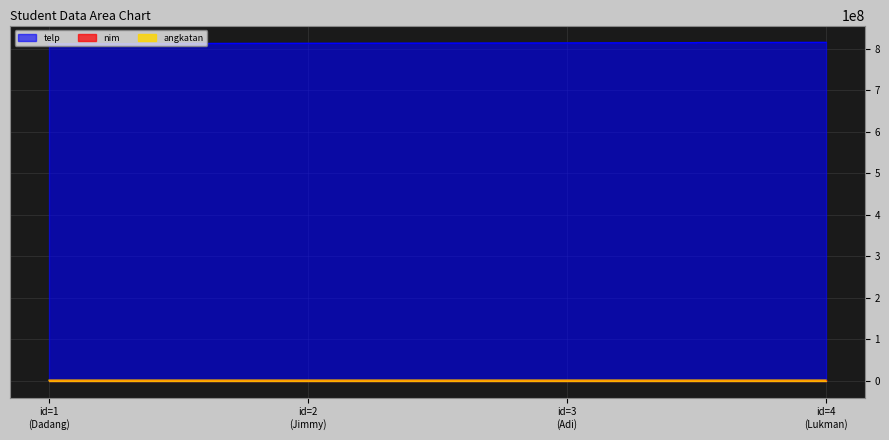

Which series has the largest total across all categories?

telp